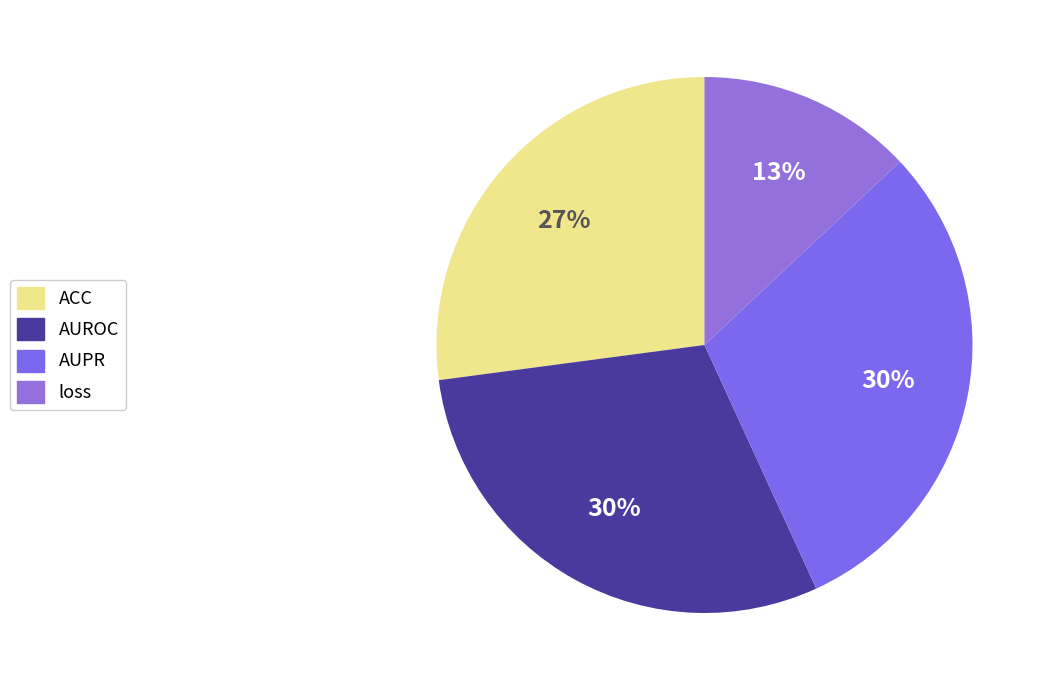

To the nearest percent, what percentage of the pie is AUPR?

30%